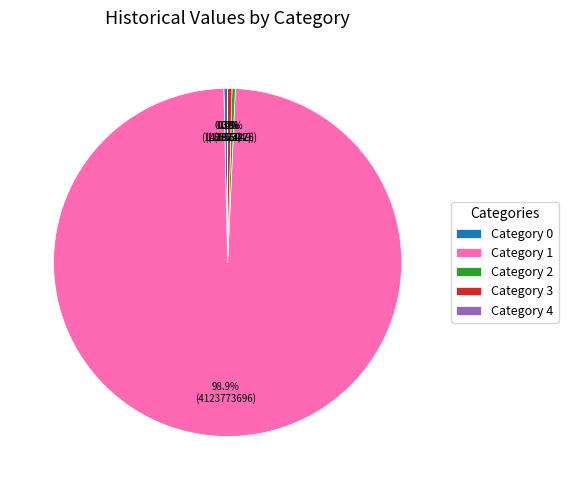

What is the largest slice in the pie chart?

Category 1